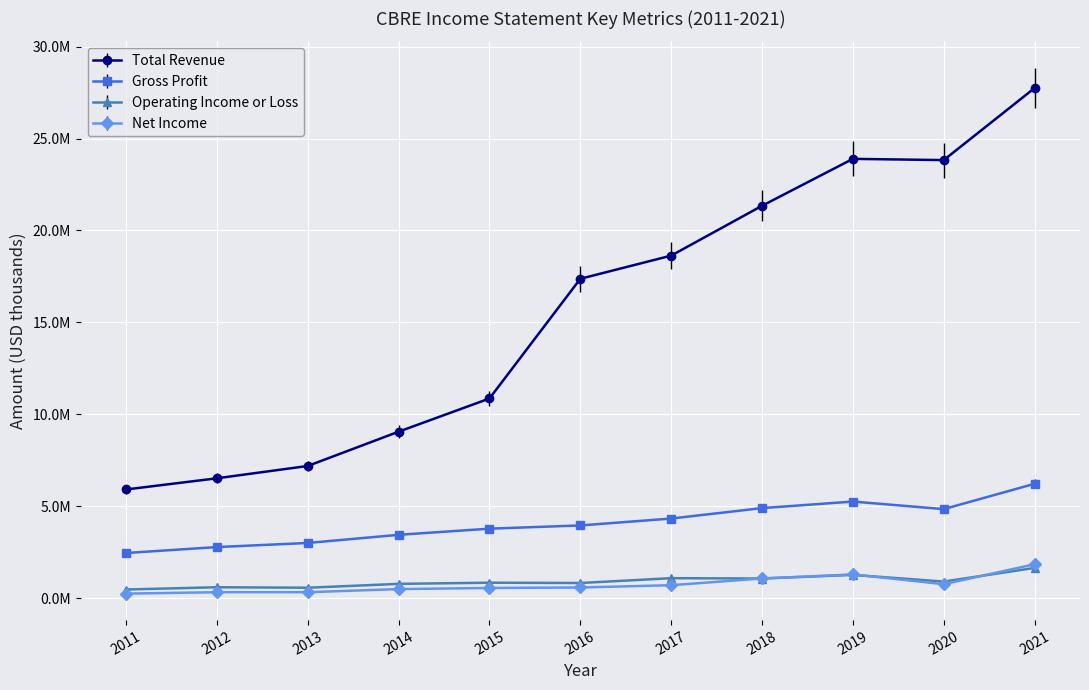

What are all the series names shown in the legend?

Total Revenue, Gross Profit, Operating Income or Loss, Net Income